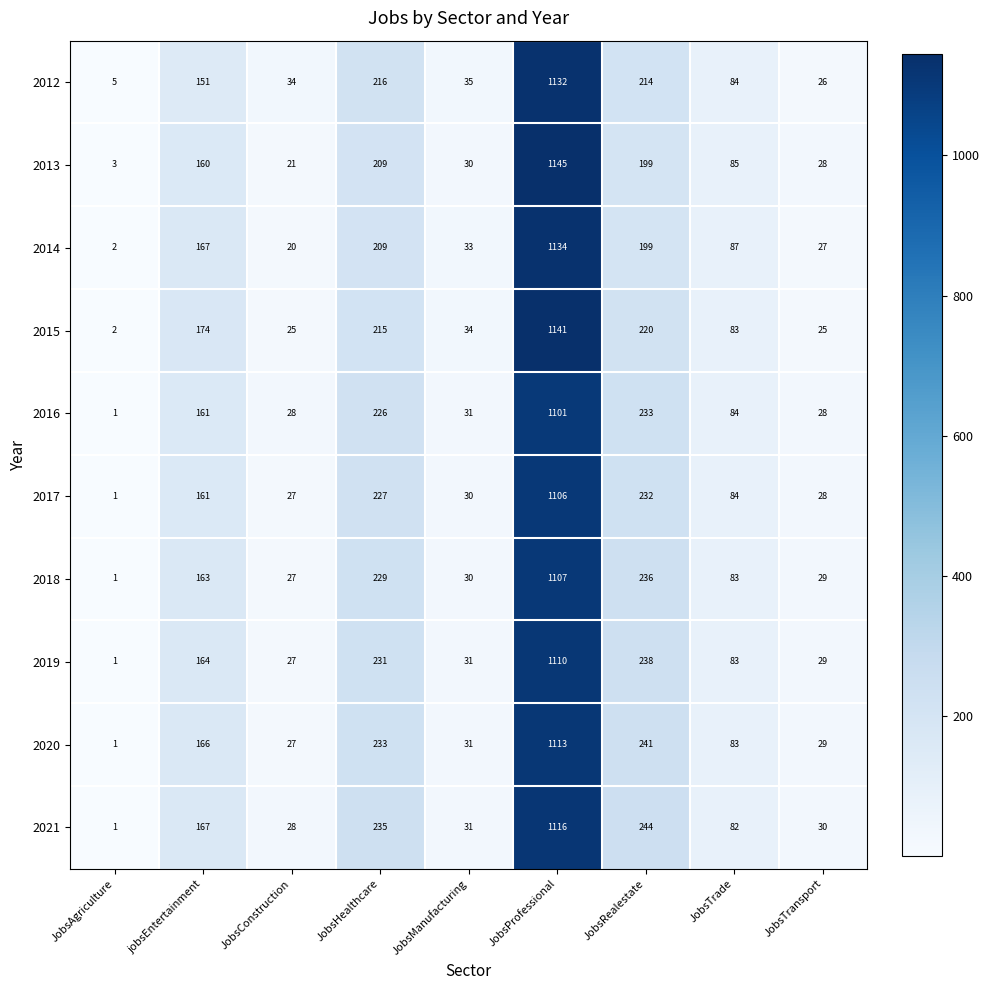

What is the spread (max minus min) of values at JobsHealthcare?

26